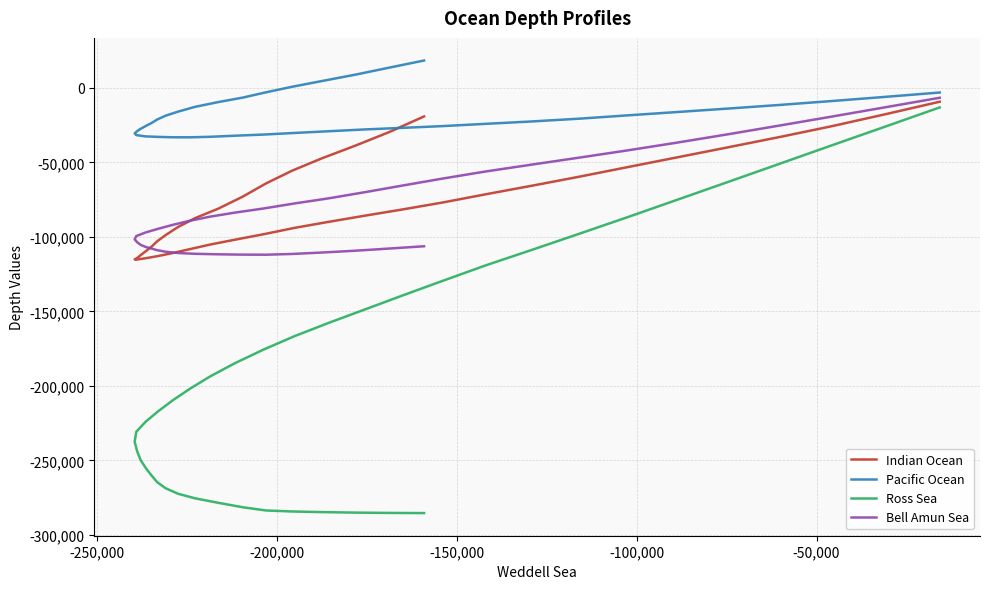

True or false: Bell Amun Sea and Pacific Ocean cross at least once.

False